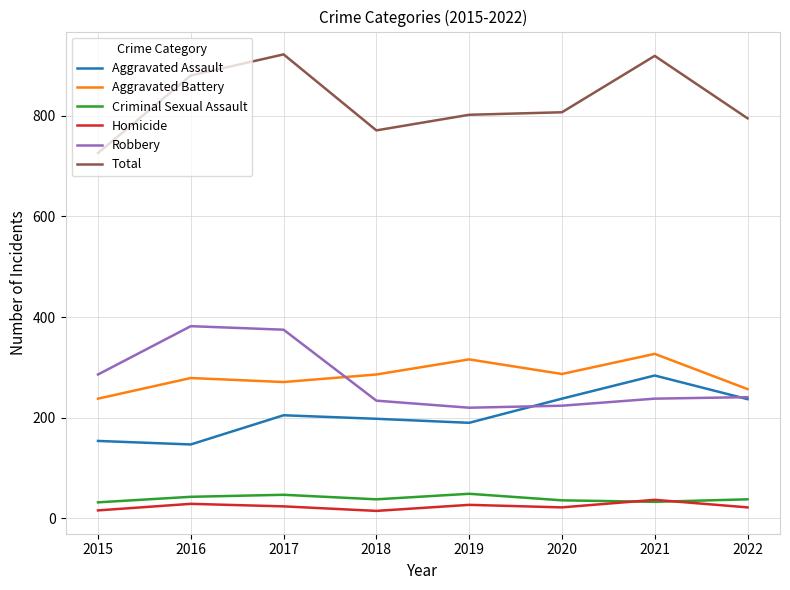

How many interior local valleys does the Robbery series have?

1